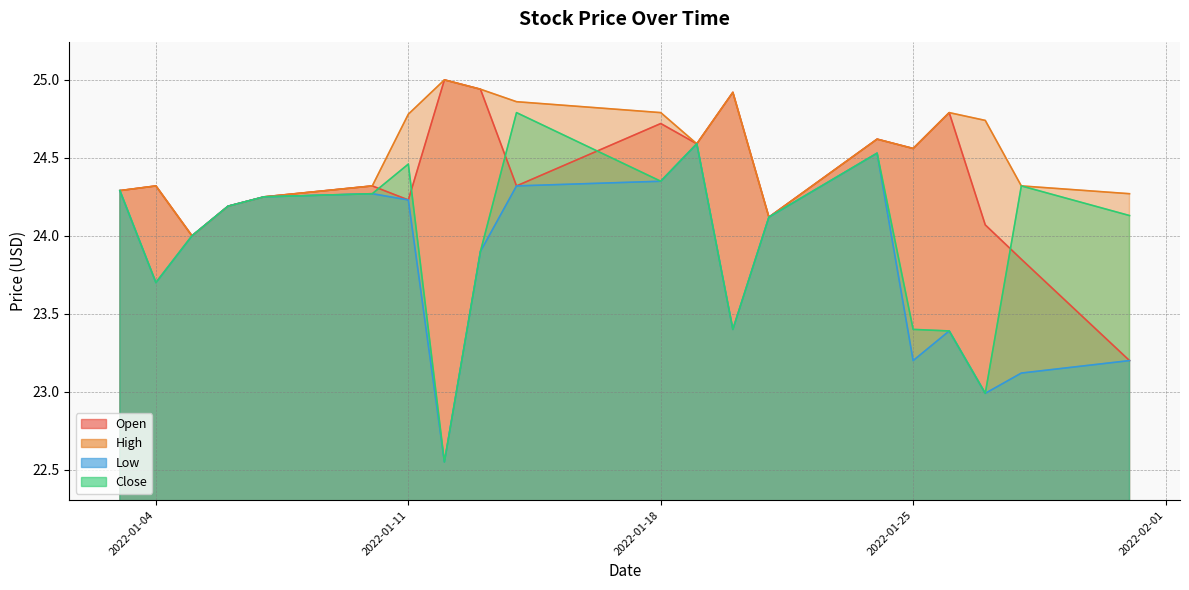

At which label is Close closest to 23?

2022-01-27